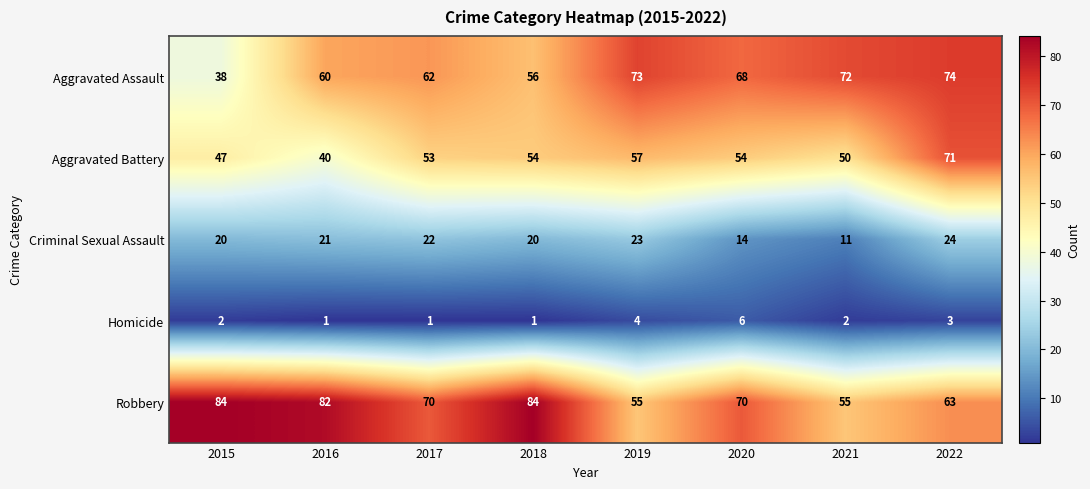

At which label does Aggravated Assault first exceed 68?

2019